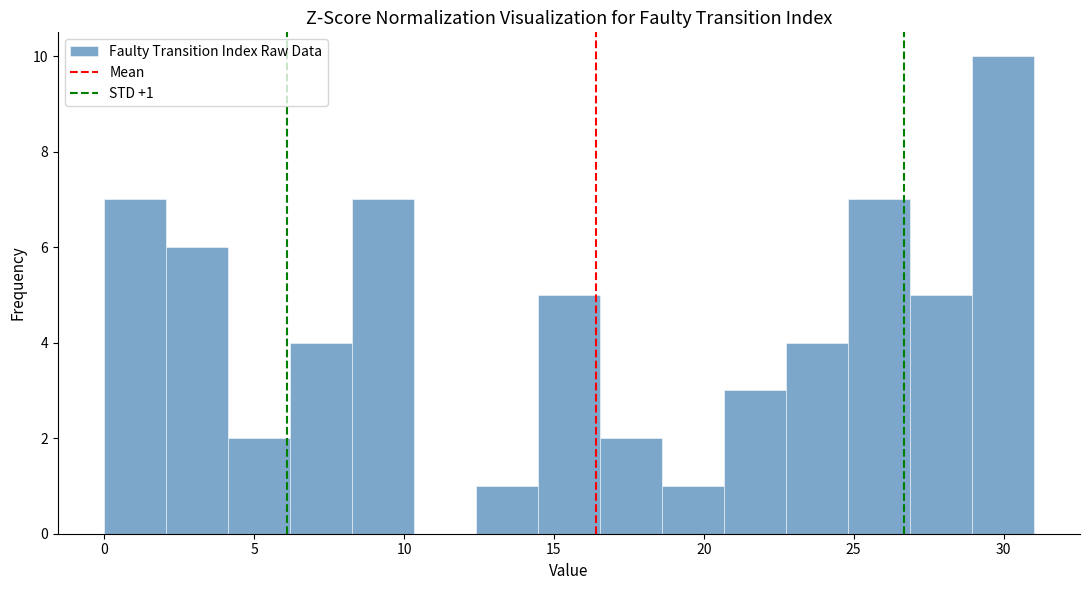

Which range on the x-axis has the tallest bar?

29.0 to 31.0